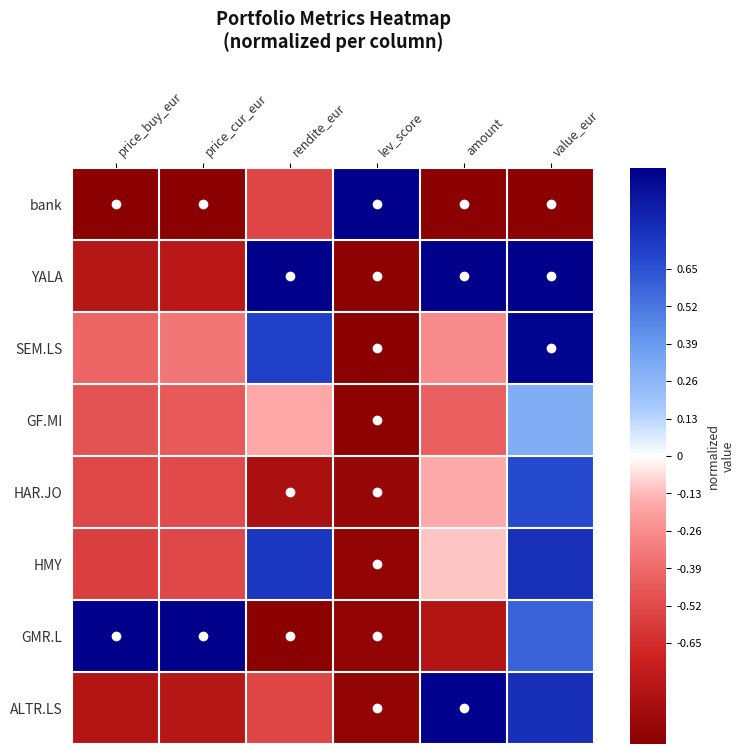

Rank the series by their maximum value, from highest to lowest.

bank, YALA, GMR.L, ALTR.LS, SEM.LS, HMY, HAR.JO, GF.MI